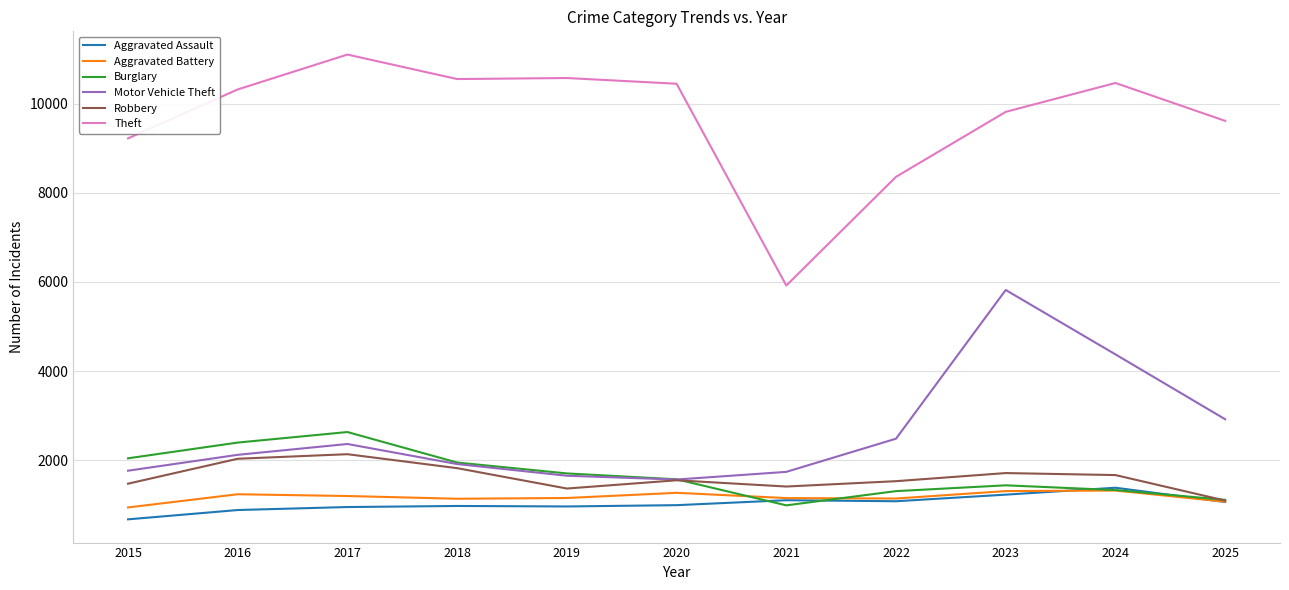

True or false: Aggravated Battery and Theft cross at least once.

False